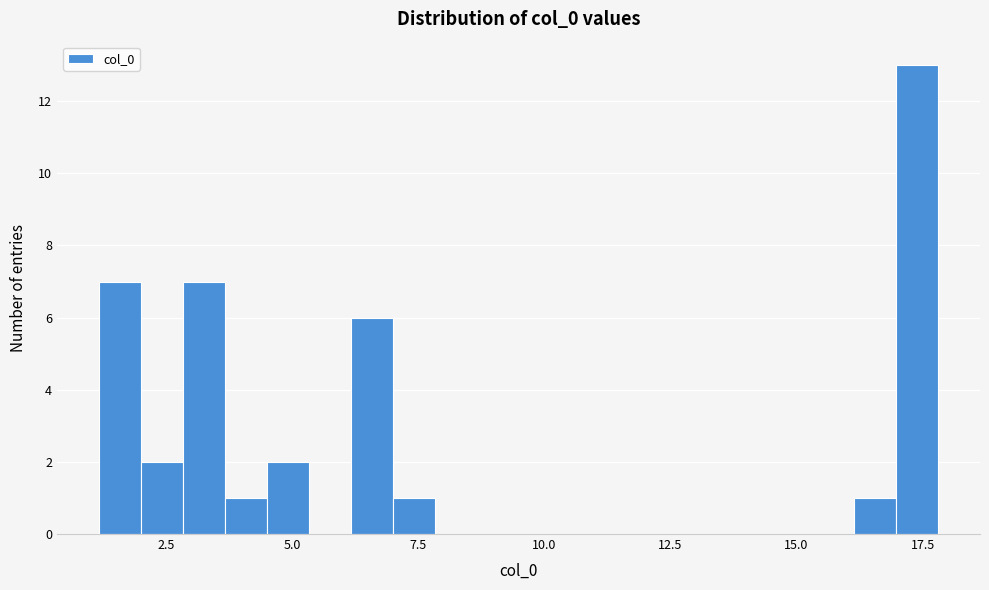

Around what value on the x-axis is the tallest bar? Give the approximate position of its centre, as read against the axis.

17.5